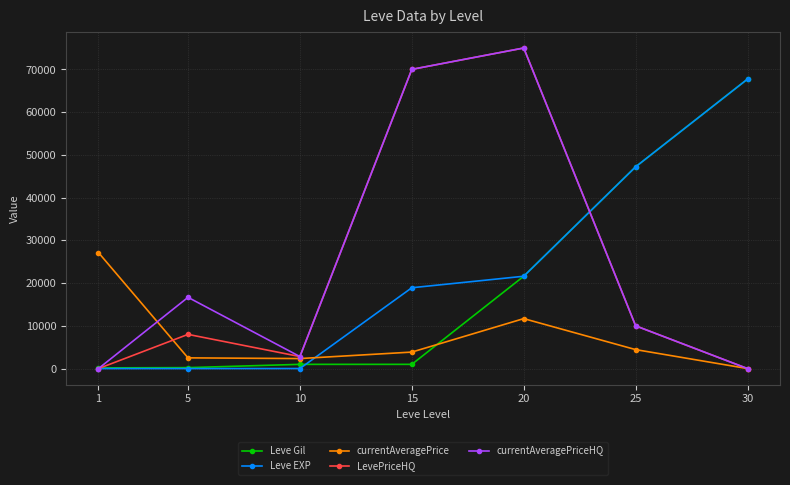

The value of Leve EXP at 20 is 21600. True or false?

True